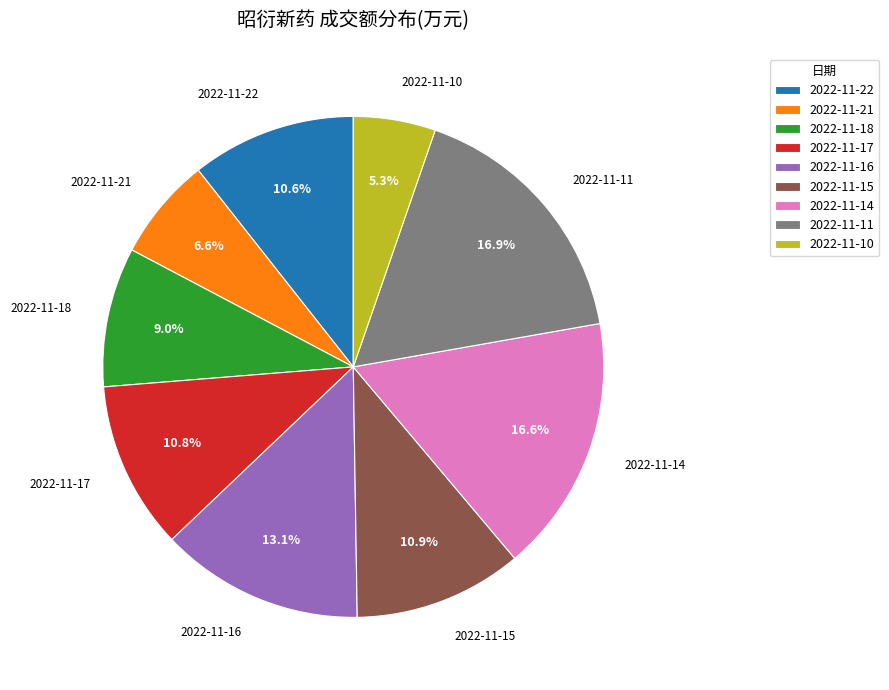

Does 2022-11-18 represent more than half of the total?

No